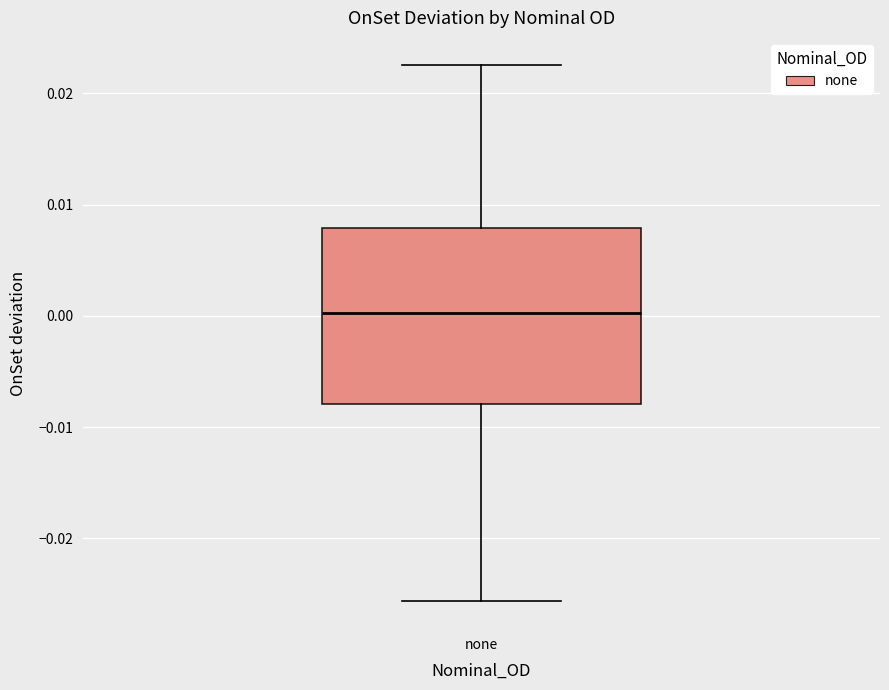

Where does the lower whisker of the box for none end on the y-axis? The values are not printed on the chart, so give them approximately, as read against the axis.

-0.026